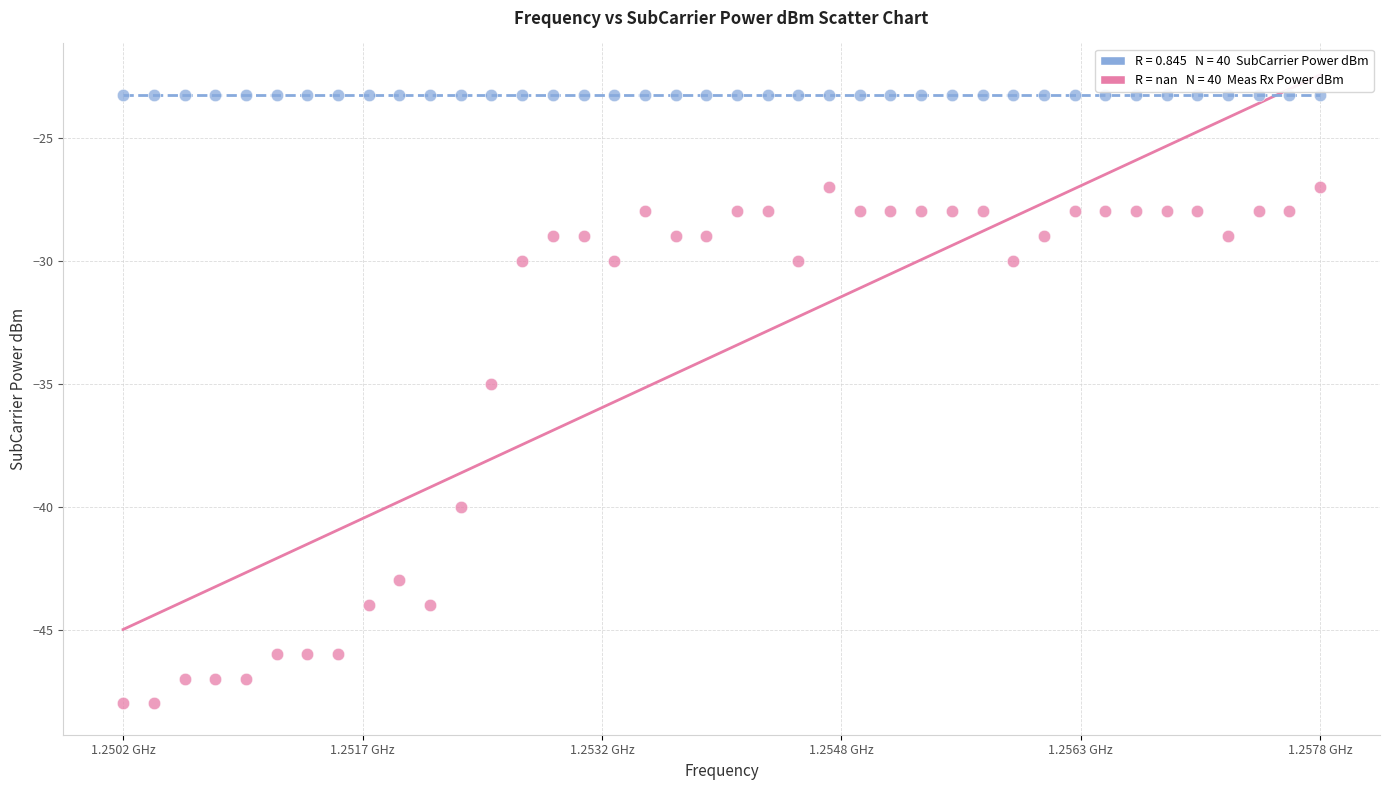

How many data points are displayed?

80